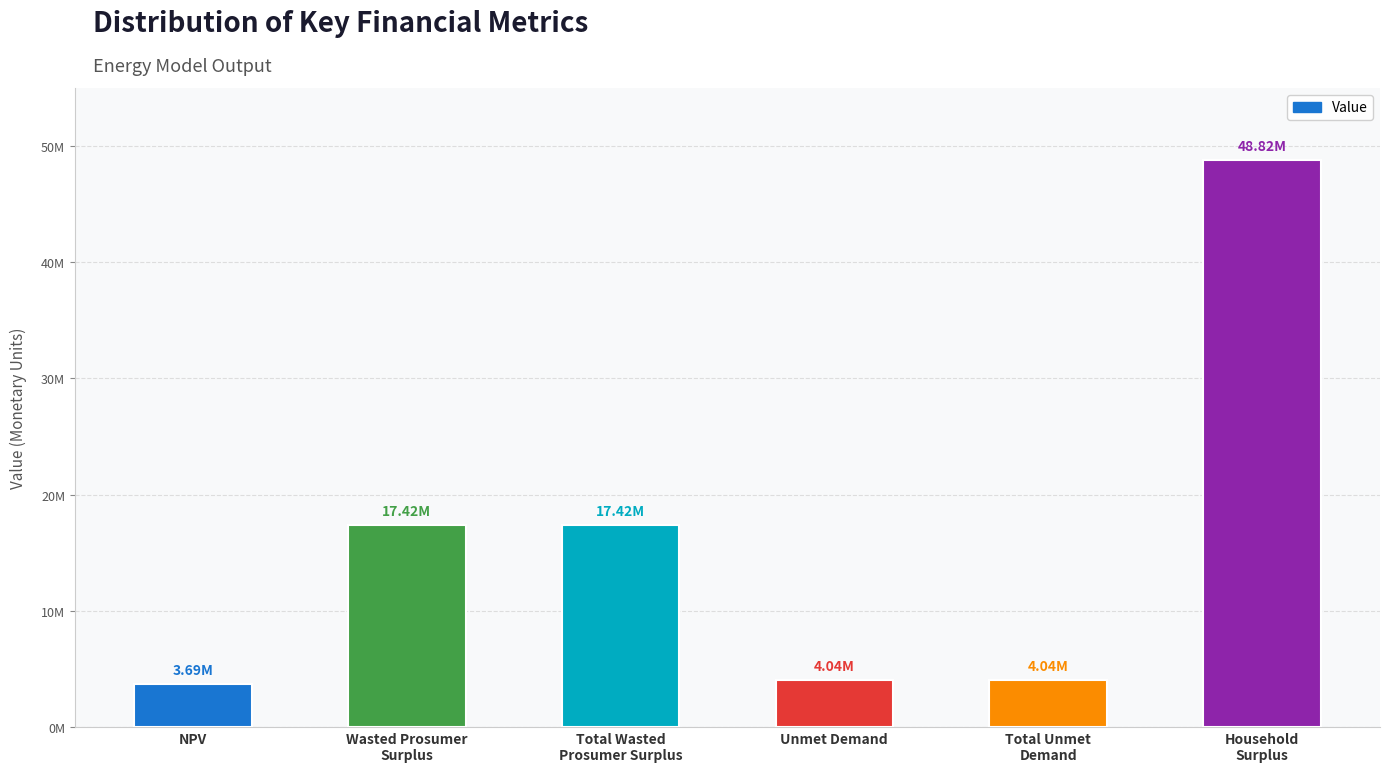

Are the bars horizontal?

No